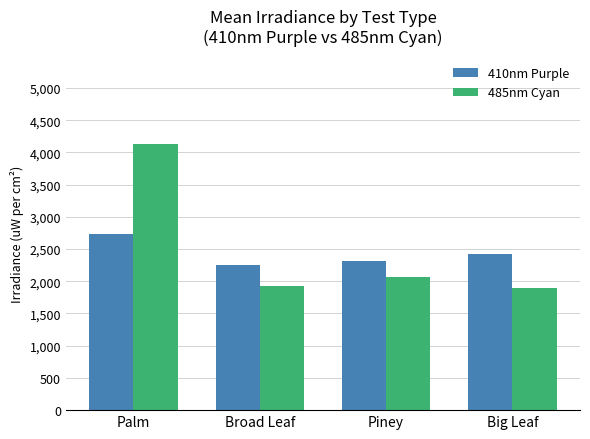

The 410nm Purple series shows 4252.1 at Big Leaf. True or false?

False